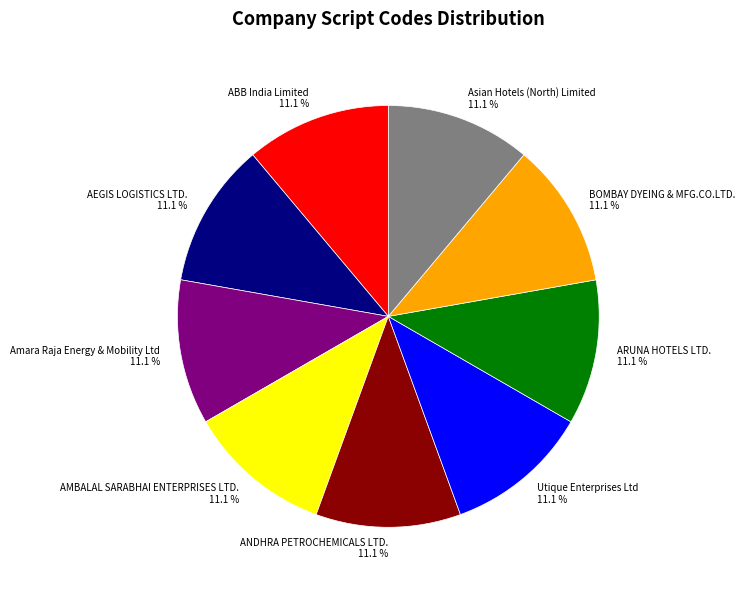

What is the ratio of the value at BOMBAY DYEING & MFG.CO.LTD. to the value at Utique Enterprises Ltd?

1.0